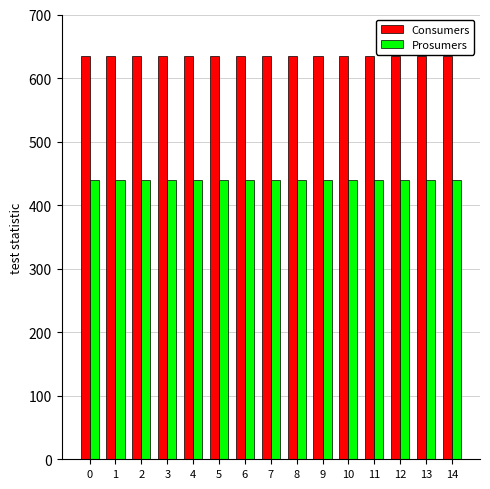

What is the spread (max minus min) of values at 4?

195